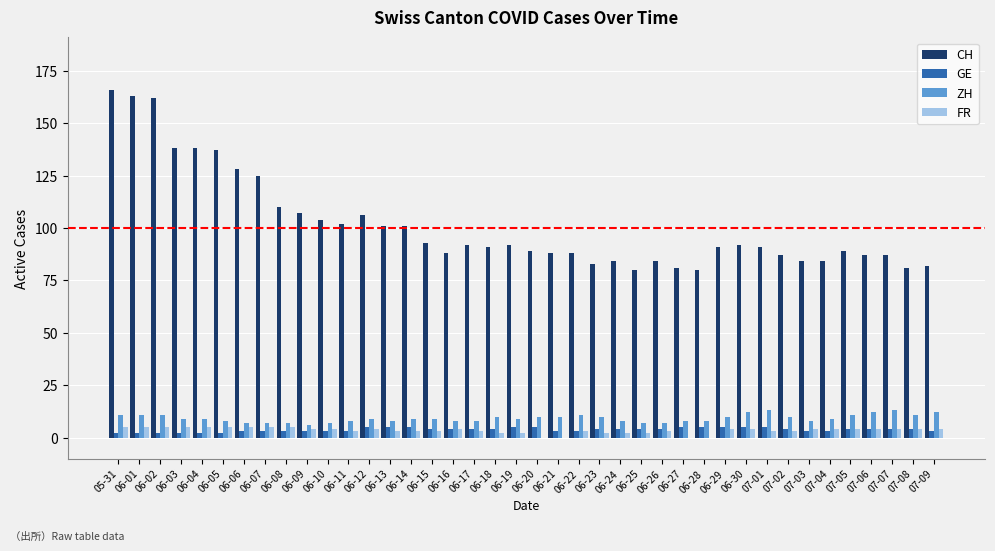

At which label does CH first exceed 91?

05-31